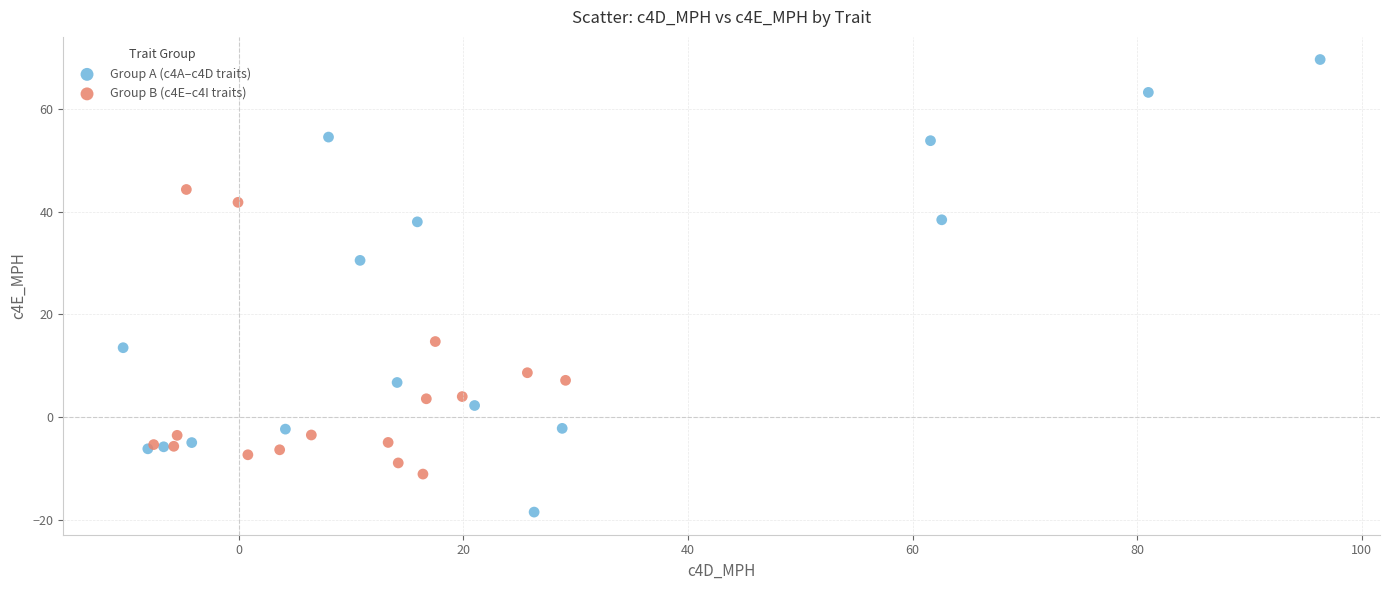

What are all the series names shown in the legend?

Group A (c4A–c4D traits), Group B (c4E–c4I traits)